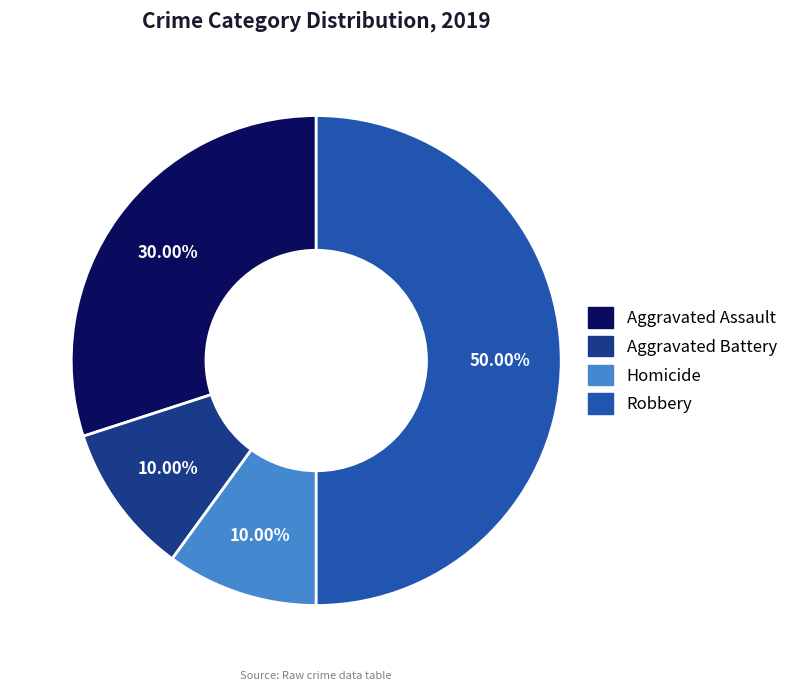

How many slices are in this pie chart?

4